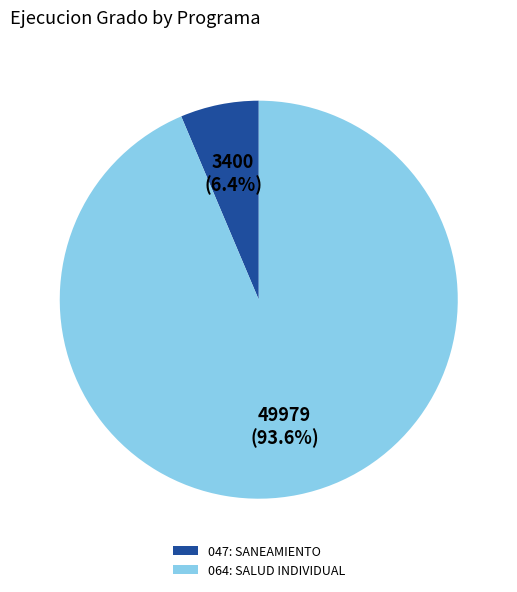

Which slice is the smallest?

047: SANEAMIENTO